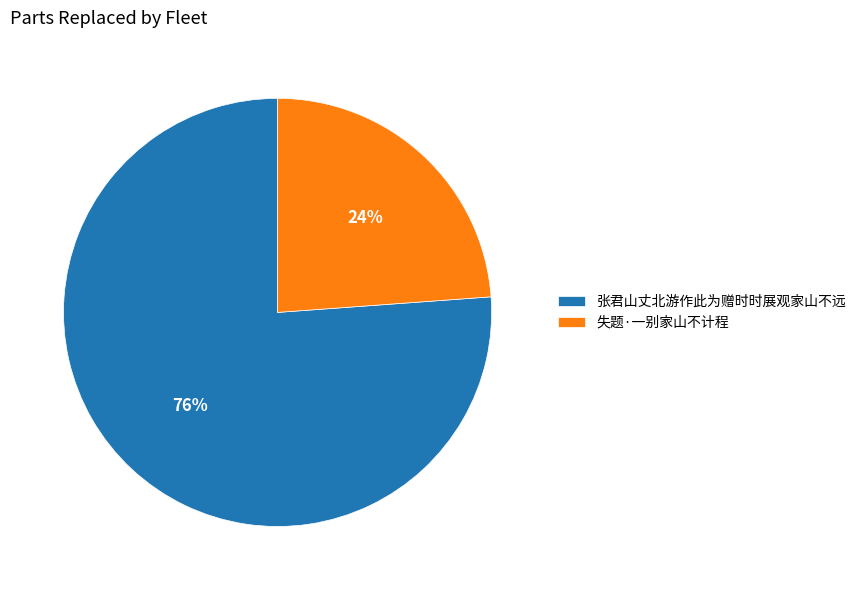

How many slices are in this pie chart?

2